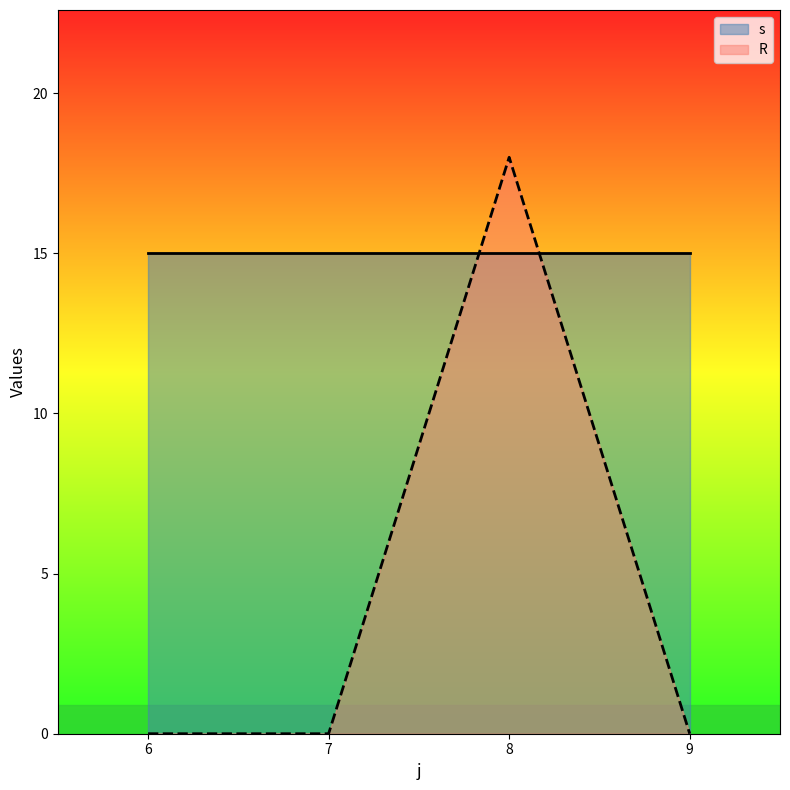

At which category is the sum across all series the highest?

8